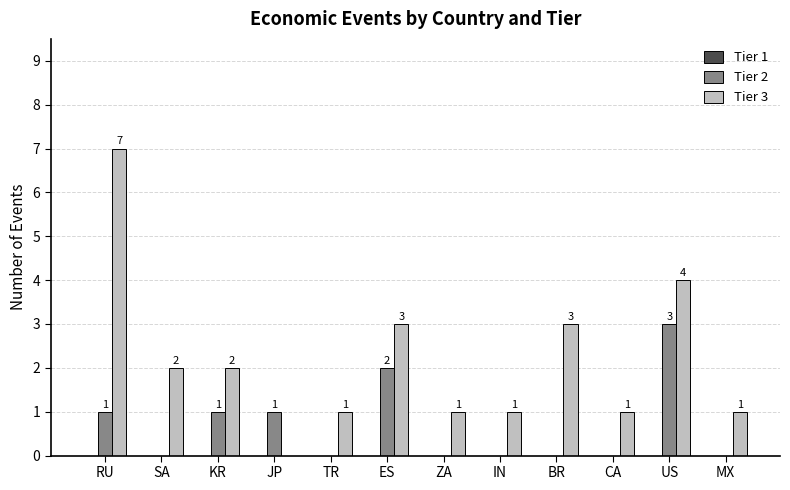

Between IN and BR, which series saw the biggest shift?

Tier 3